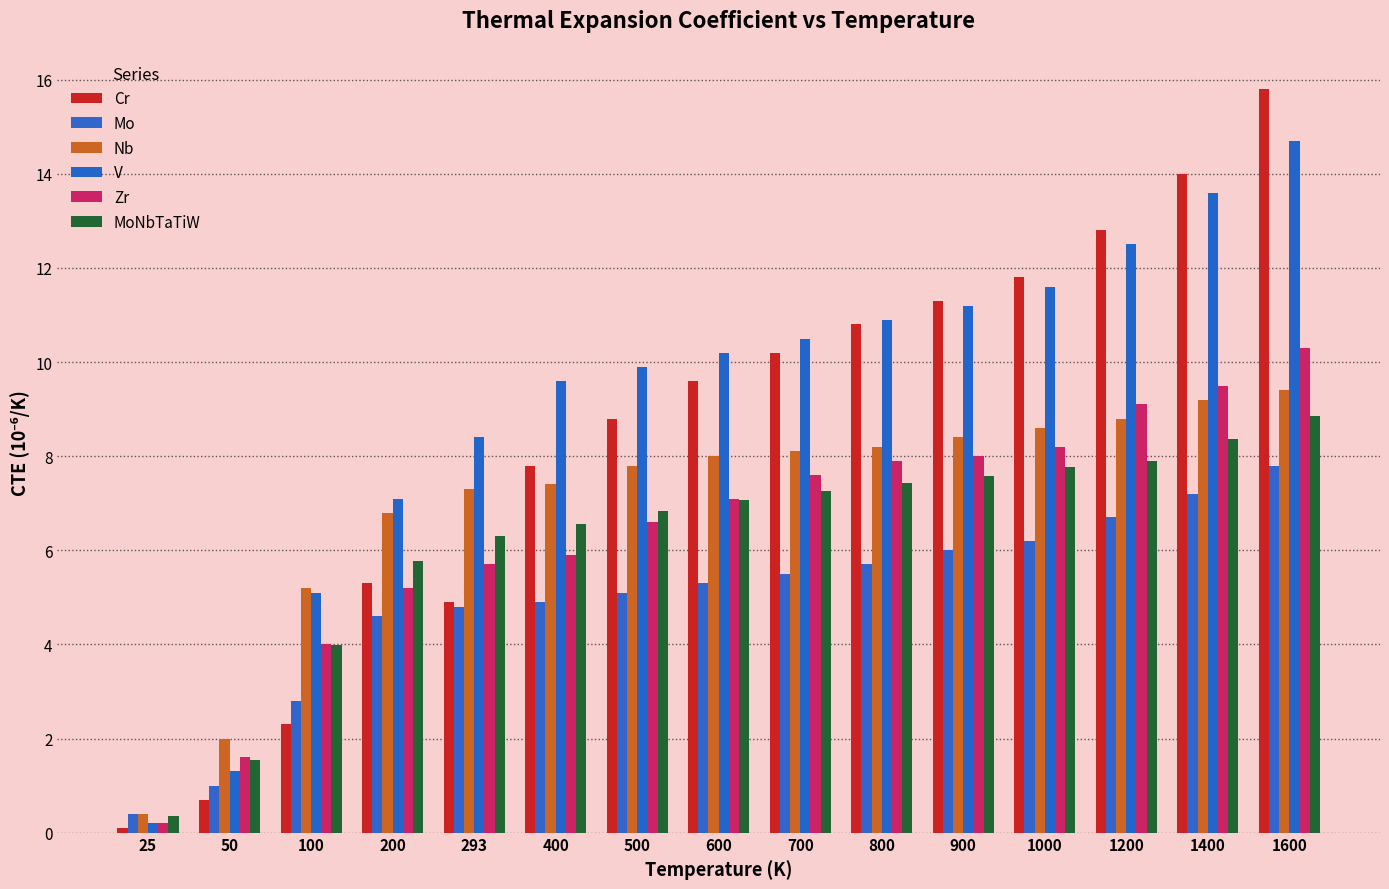

Is it true that V equals 7.6 at 800?

False